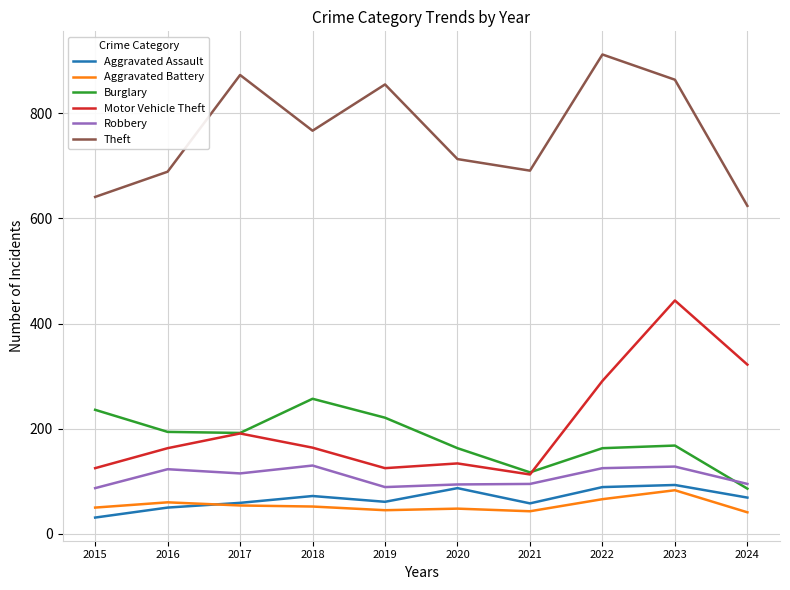

Is it true that Aggravated Battery equals 43 at 2021?

True